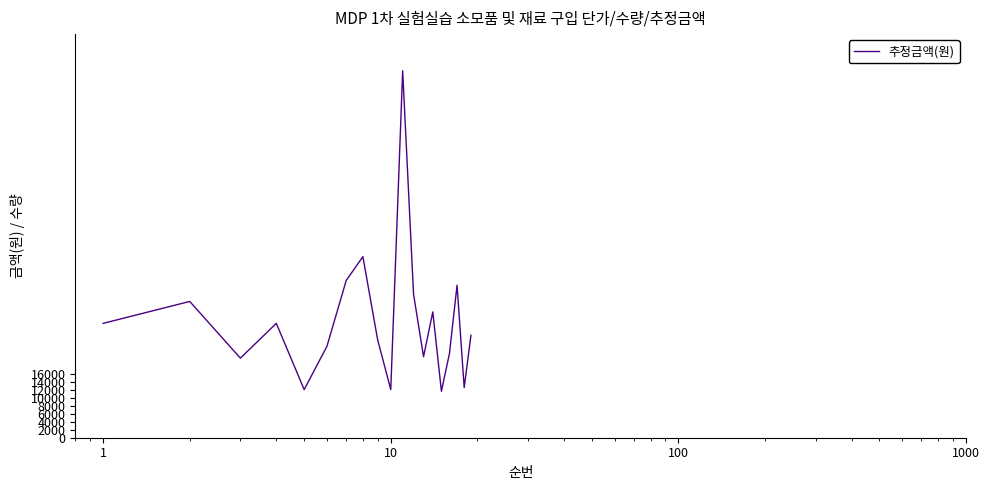

What is the maximum value shown in the chart?

92400